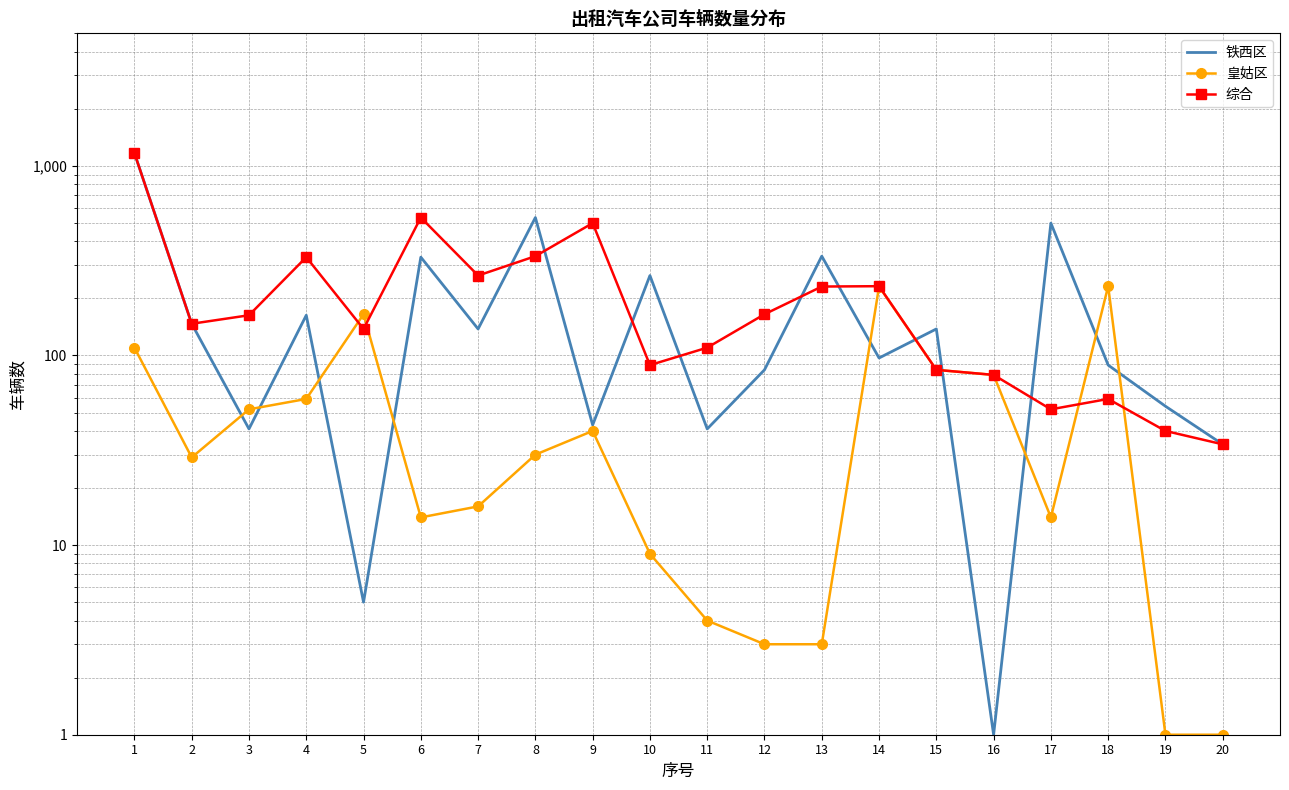

Between 12 and 16, which is larger?

12